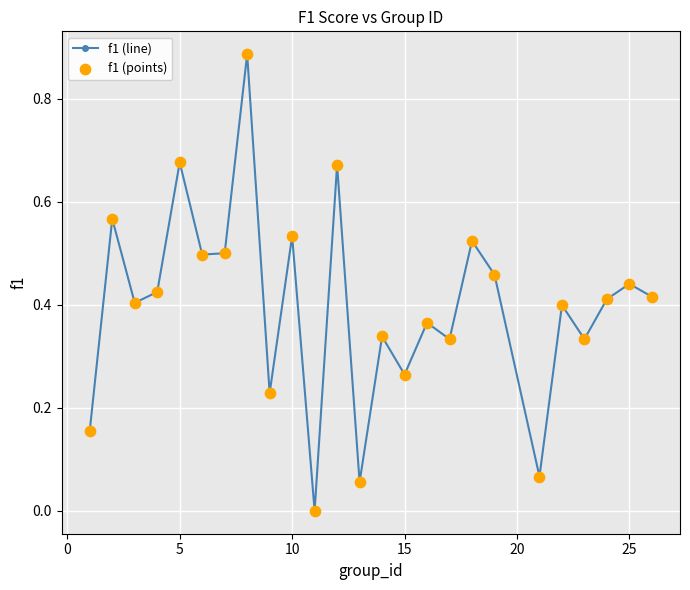

What is the sum of all values?

10.0